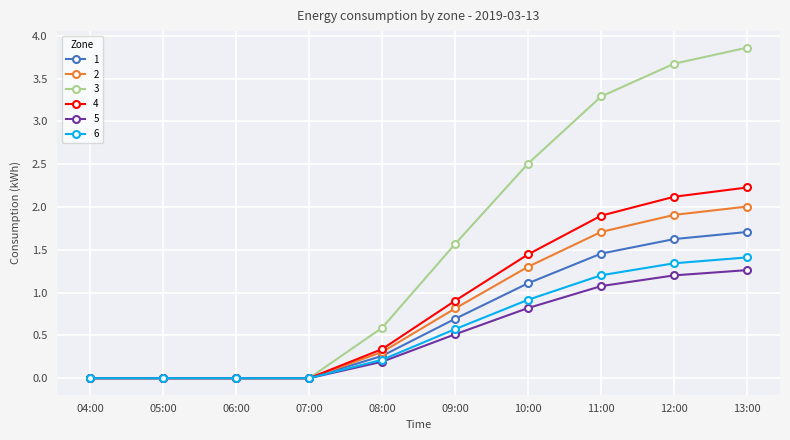

What is the label of the 8th point from the left?

11:00